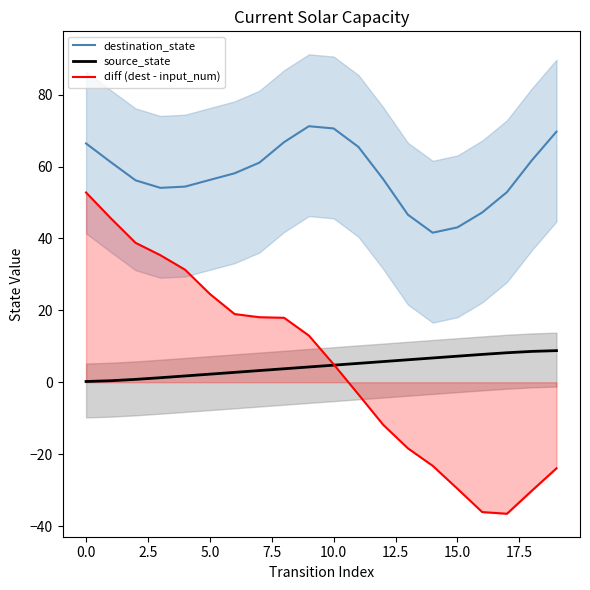

Is it true that source_state equals 12.8 at 17?

False